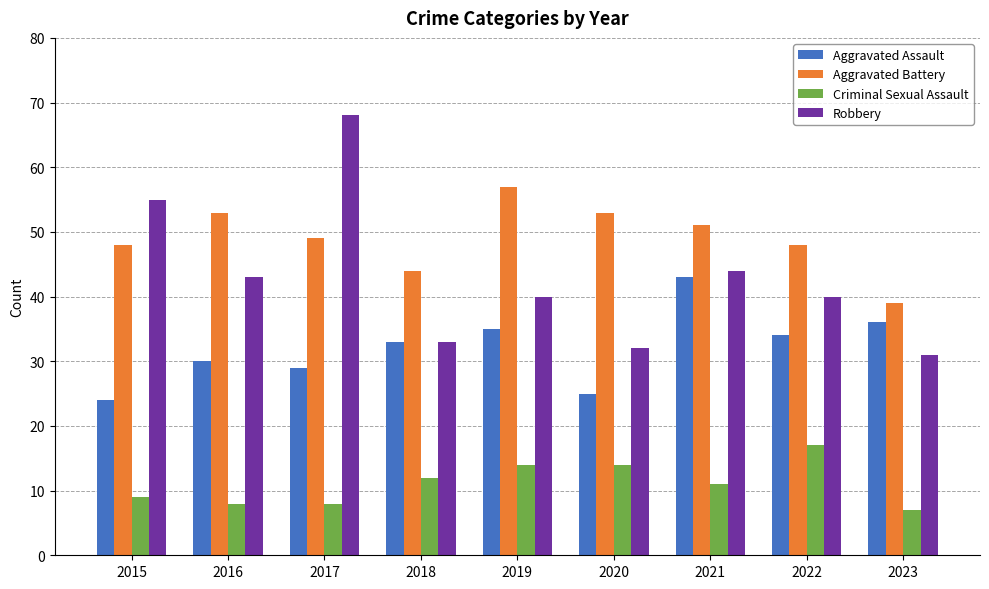

The value of Criminal Sexual Assault at 2015 is 9. True or false?

True